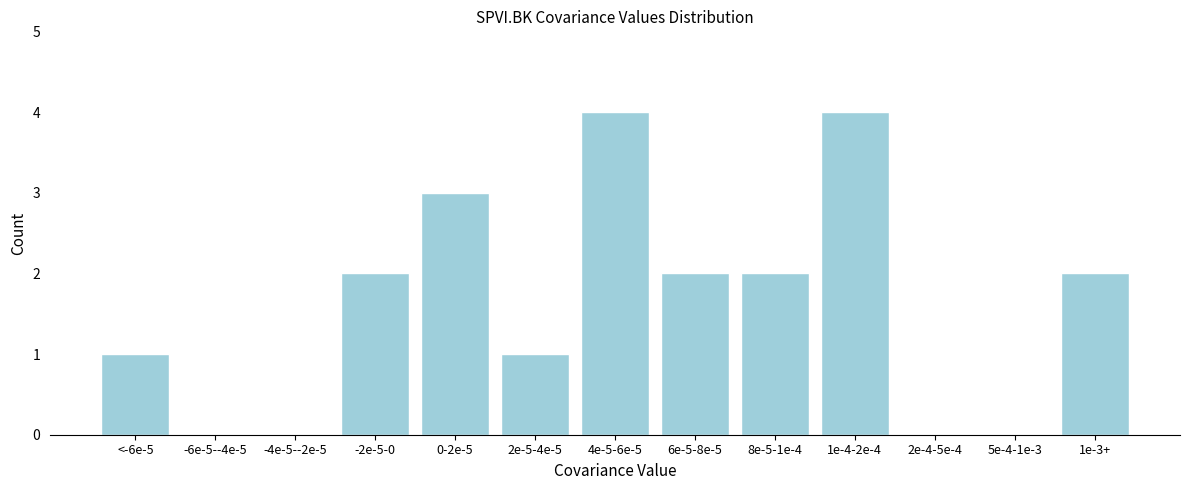

Reading left to right, list all the values displayed in this chart.

<-6e-5=1	-6e-5--4e-5=0	-4e-5--2e-5=0	-2e-5-0=2	0-2e-5=3	2e-5-4e-5=1	4e-5-6e-5=4	6e-5-8e-5=2	8e-5-1e-4=2	1e-4-2e-4=4	2e-4-5e-4=0	5e-4-1e-3=0	1e-3+=2